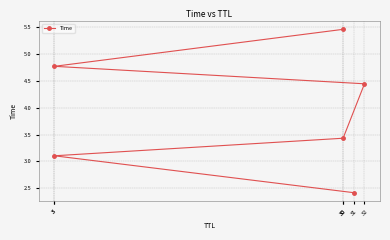

Which has a higher value, 32 or 30?

32